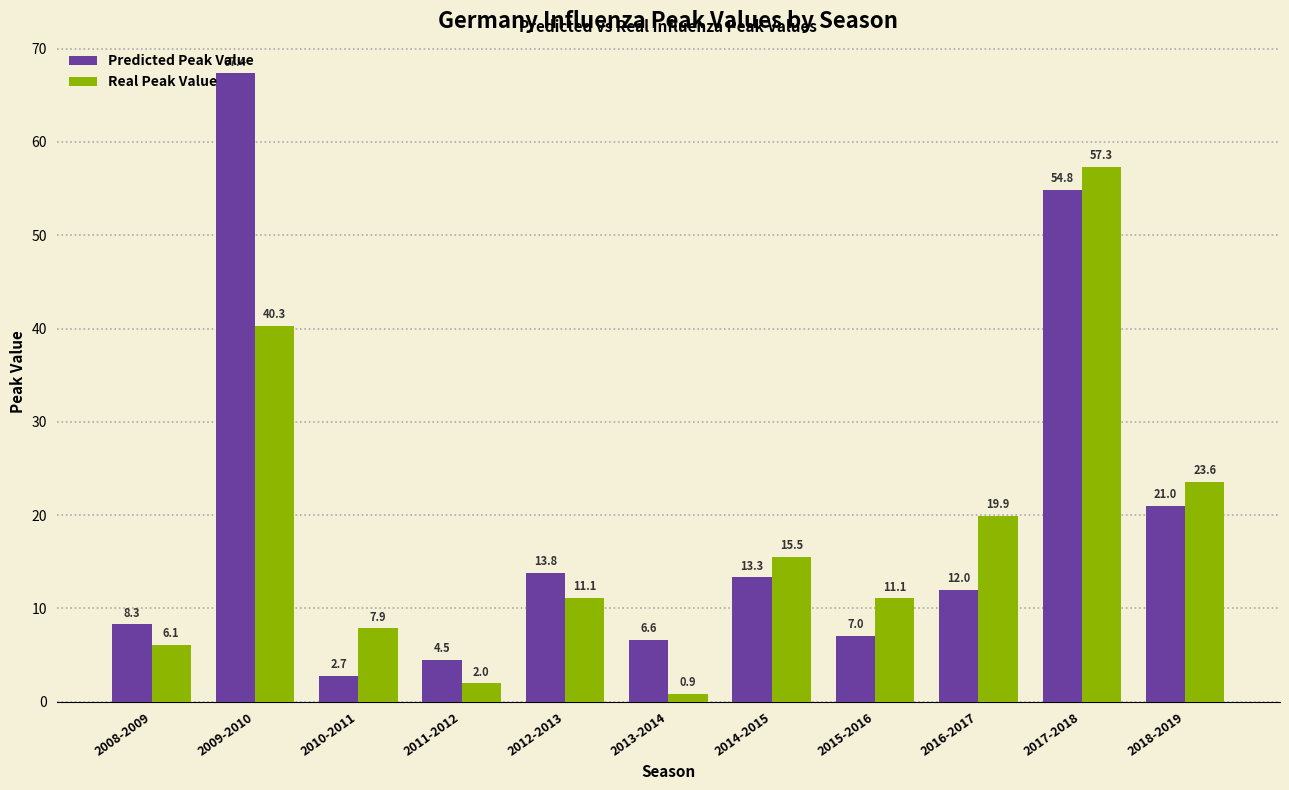

What is the spread (max minus min) of values at 2008-2009?

2.2